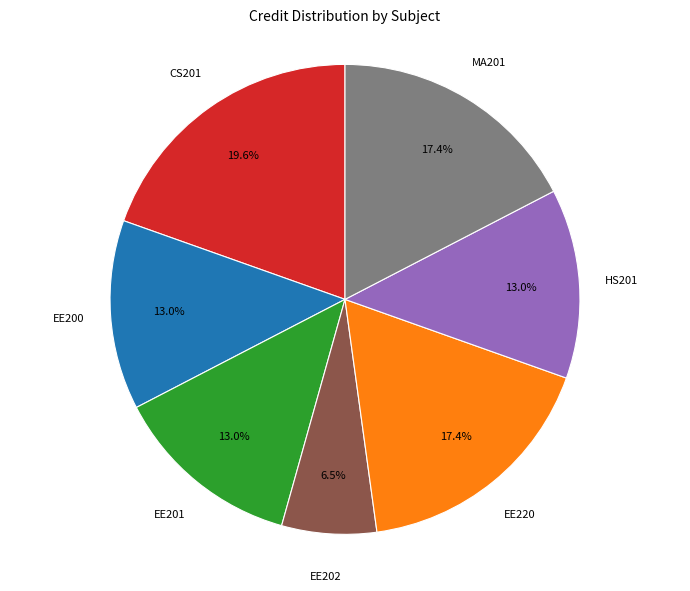

How many slices are in this pie chart?

7